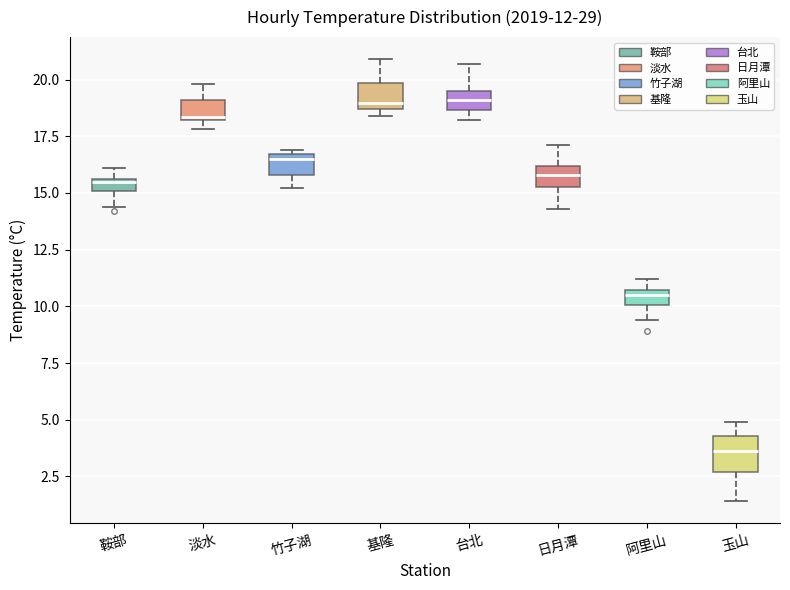

Which box's median line is the lowest?

玉山